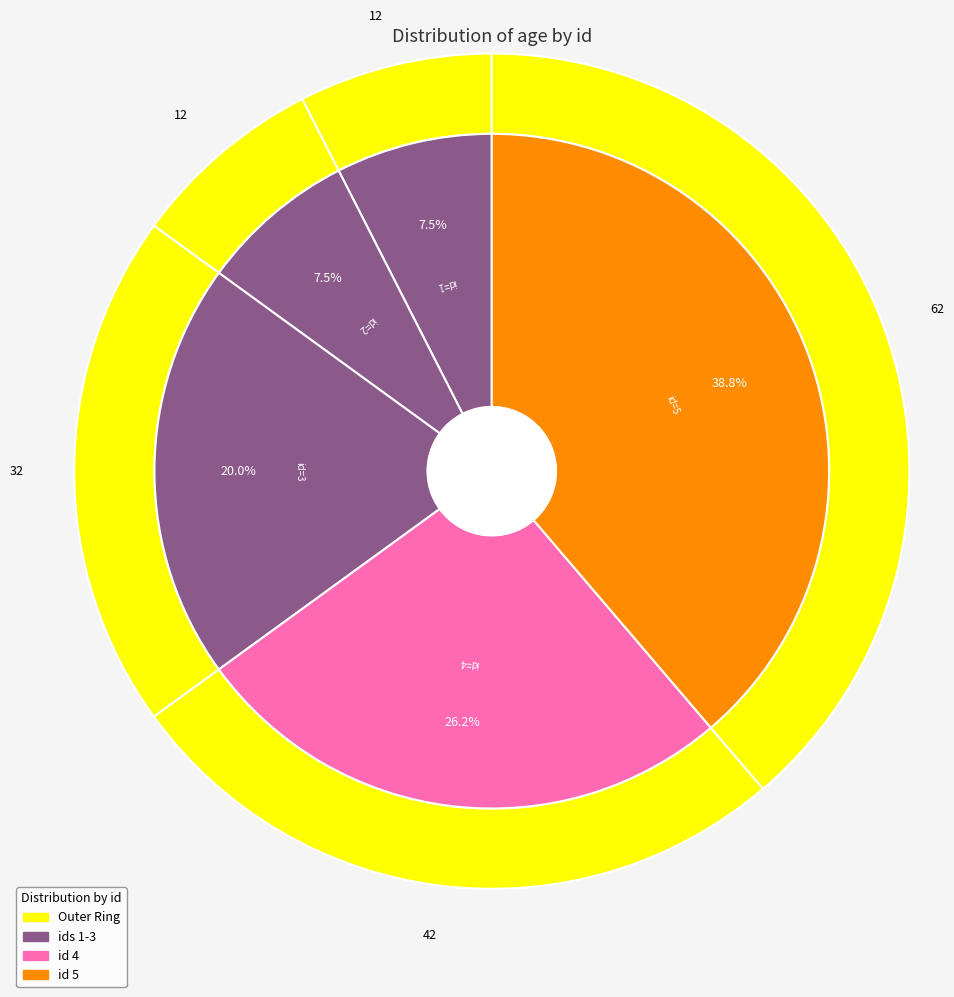

Which slice is the largest?

5